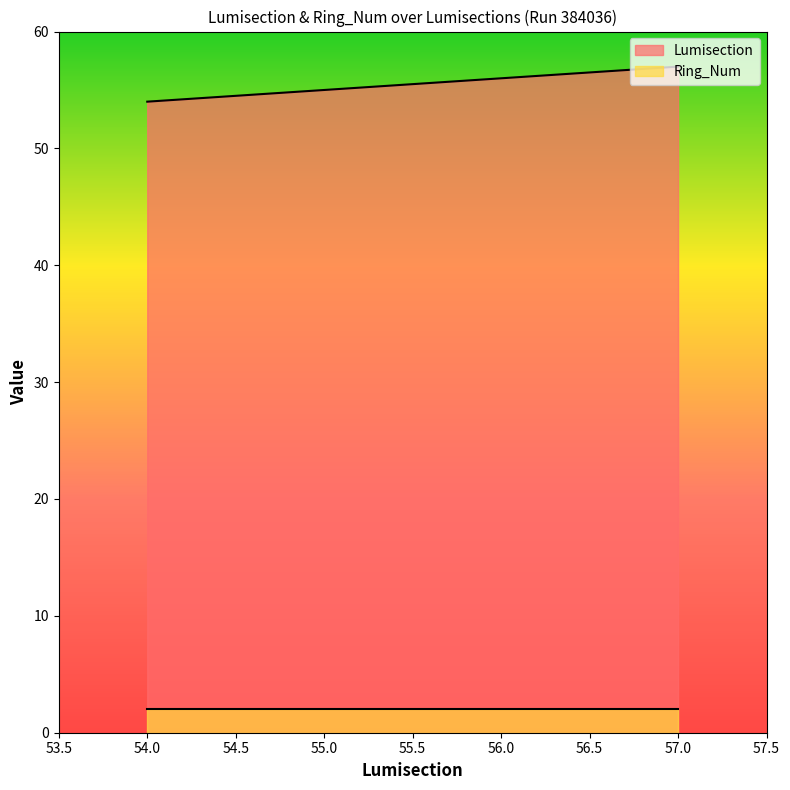

Rank the categories by value from lowest to highest.

54, 55, 56, 57